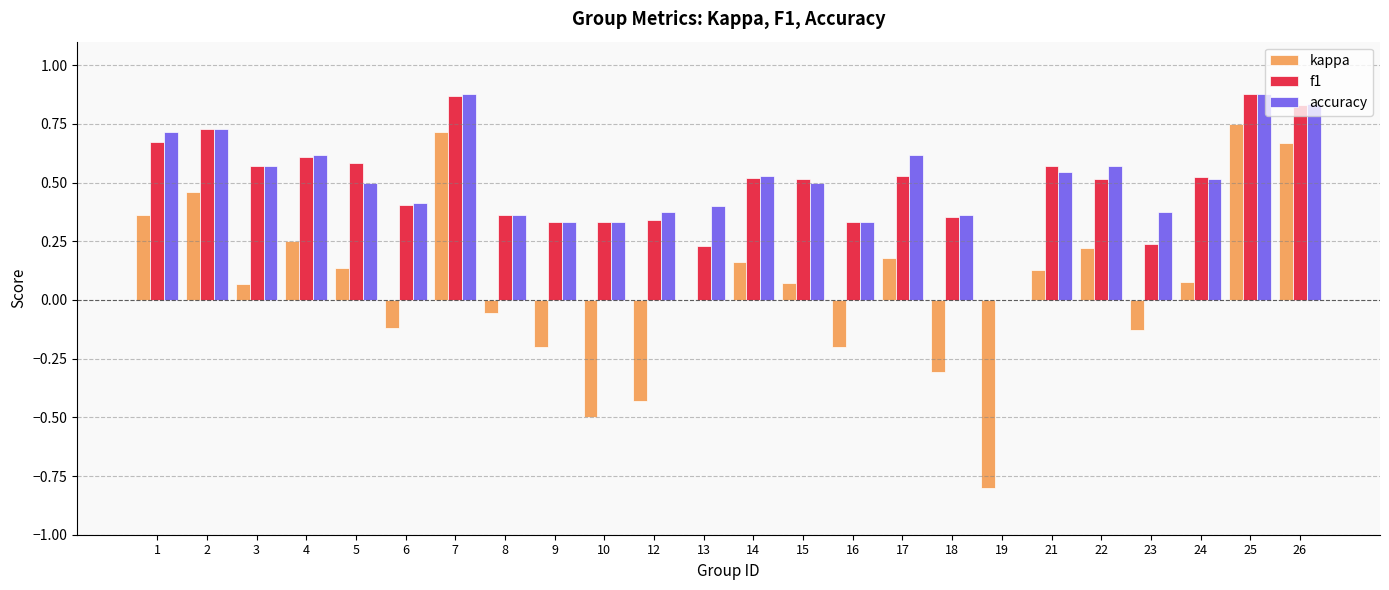

What is the total value across all series at 25?

2.5